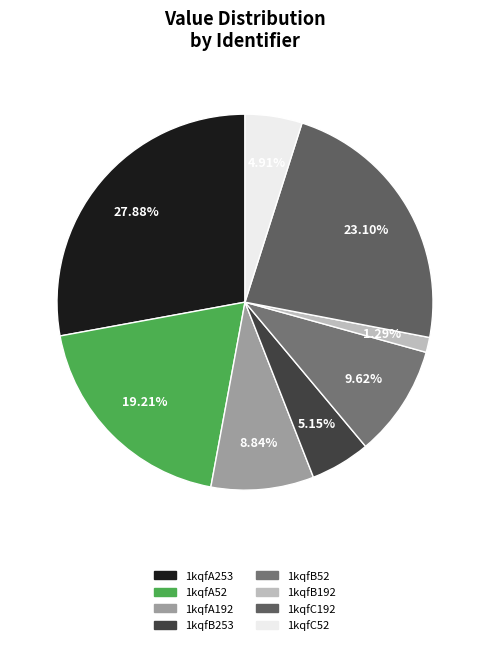

To the nearest percent, what is the average slice percentage?

12%